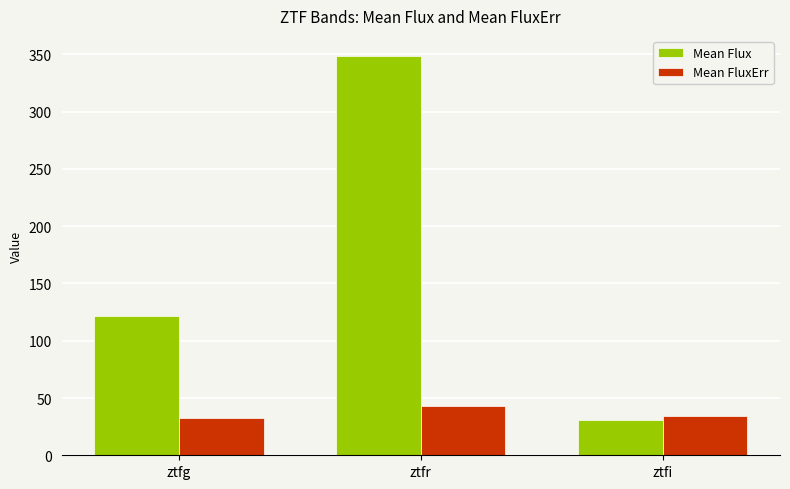

At which category is the sum across all series the highest?

ztfr